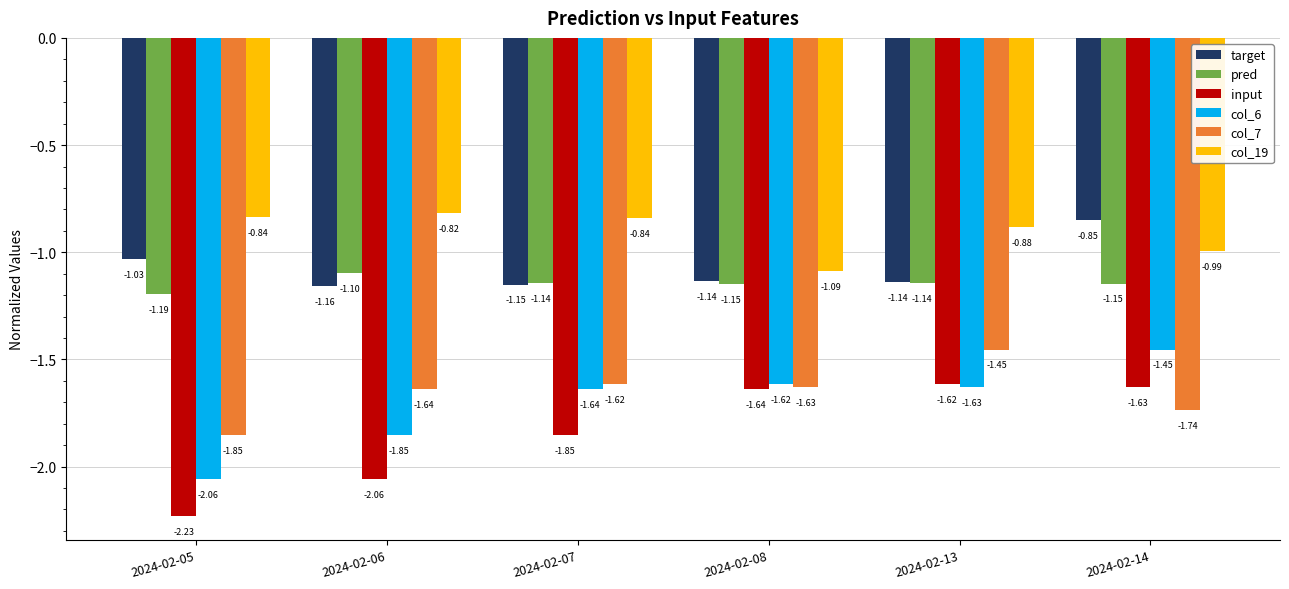

What is the sum of all col_19 values?

-5.5